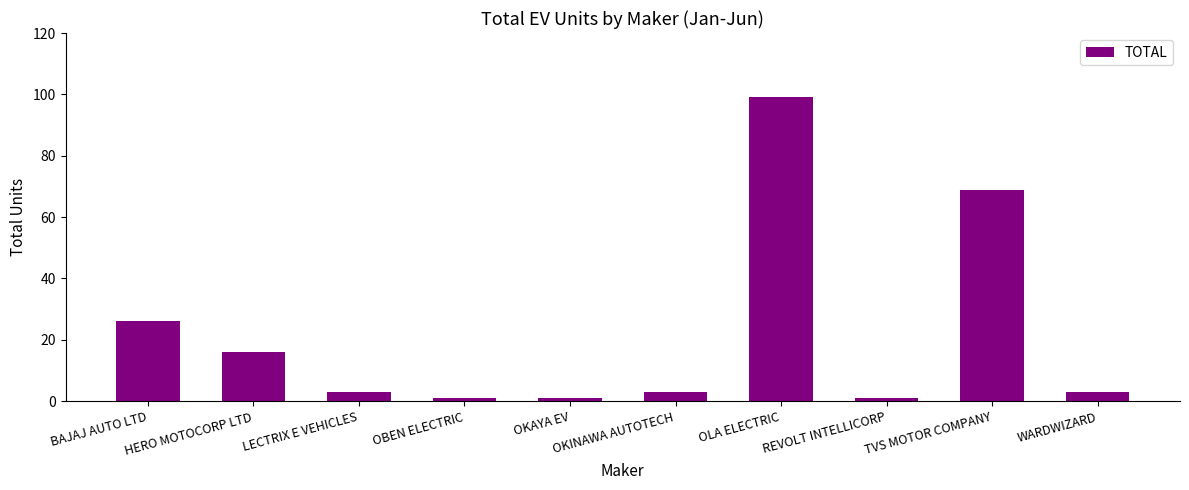

What is the maximum value shown in the chart?

99